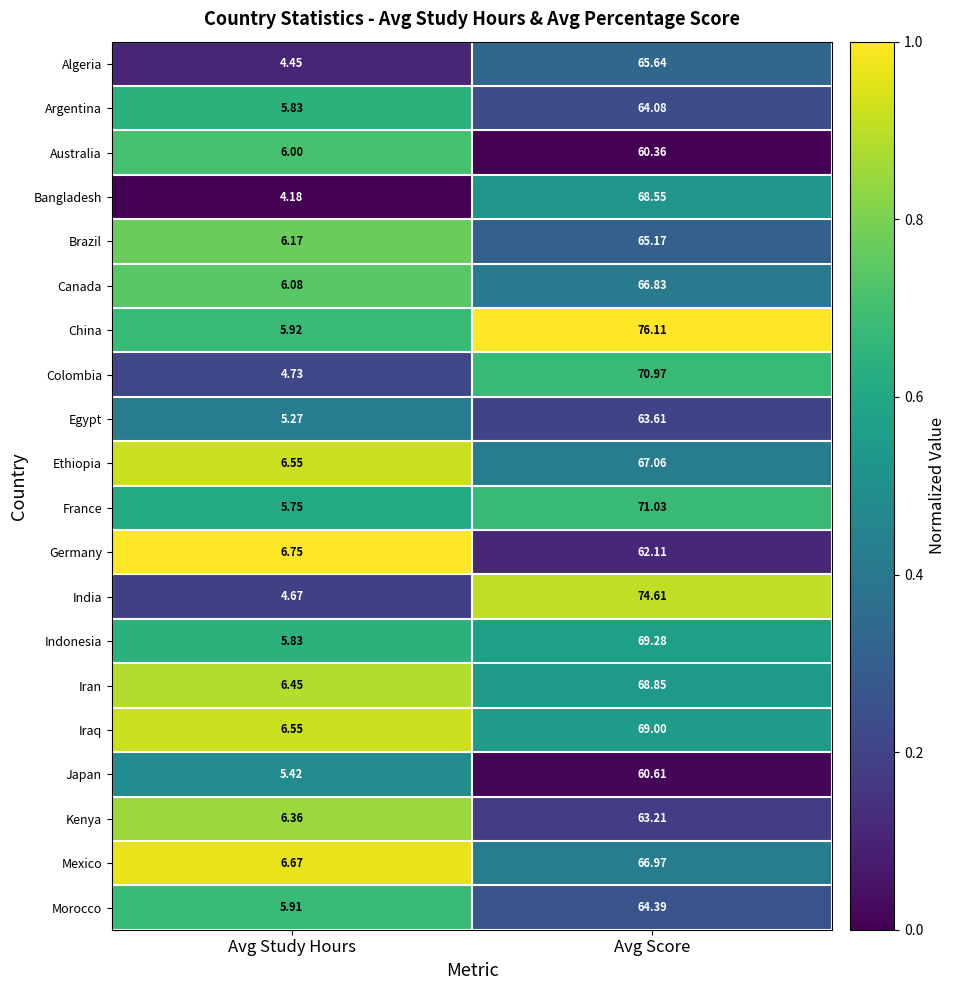

At which label does Argentina reach its minimum?

Avg Study Hours